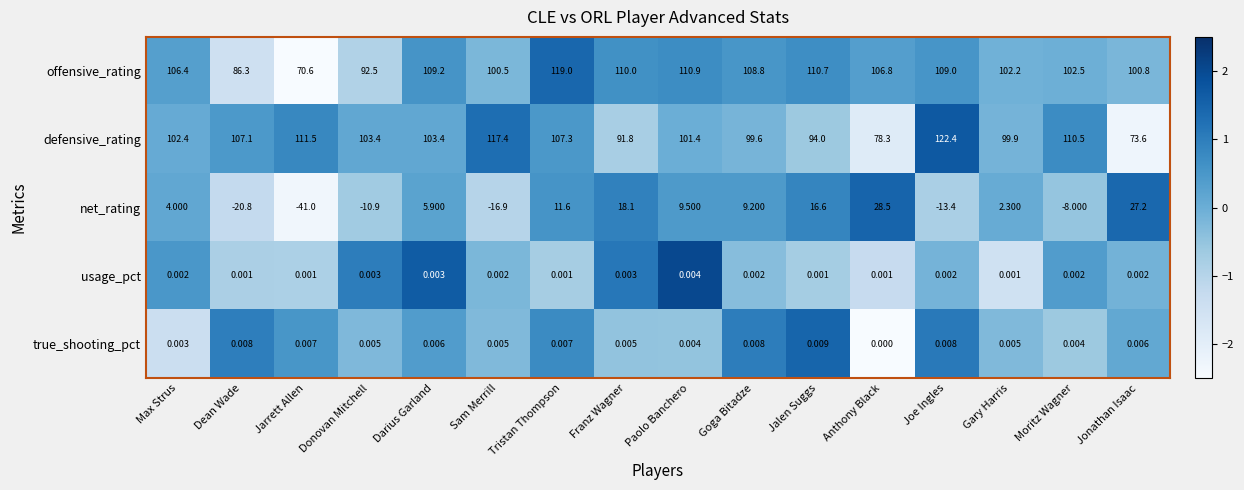

How many data points does each series have?

16